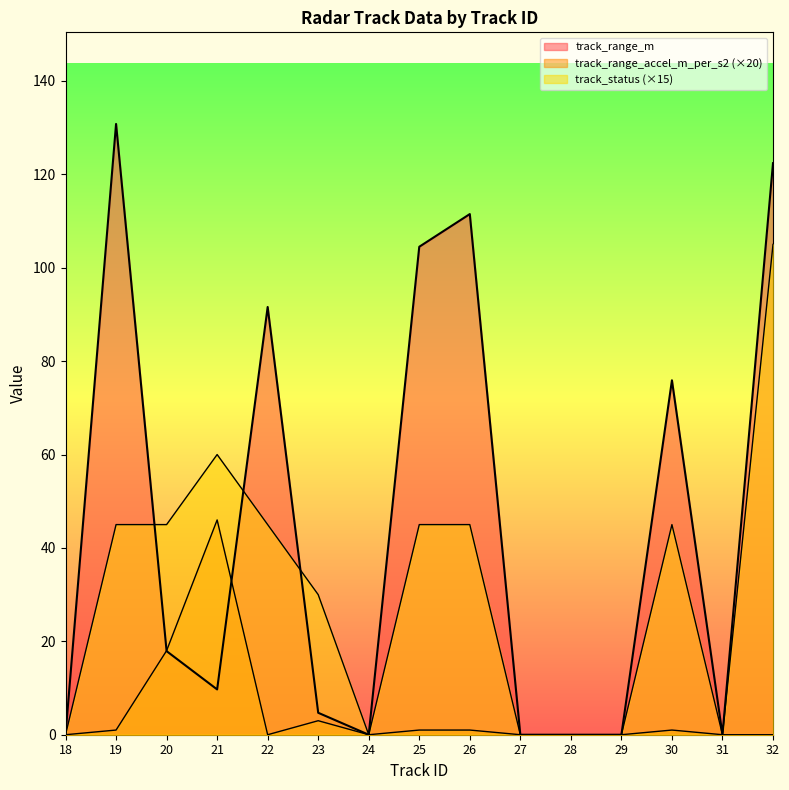

Reading right to left, extract all data points from this chart.

track_range_m: 32=122.4	31=0.0	30=75.9	29=0.0	28=0.0	27=0.0	26=111.5	25=104.5	24=0.0	23=4.7	22=91.6	21=9.7	20=17.9	19=130.8	18=0.0
track_range_accel_m_per_s2: 32=0.0	31=0.0	30=1.0	29=0.0	28=0.0	27=0.0	26=1.0	25=1.0	24=0.0	23=3.0	22=0.0	21=46.0	20=18.0	19=1.0	18=0.0
track_status: 32=105.0	31=0.0	30=45.0	29=0.0	28=0.0	27=0.0	26=45.0	25=45.0	24=0.0	23=30.0	22=45.0	21=60.0	20=45.0	19=45.0	18=0.0